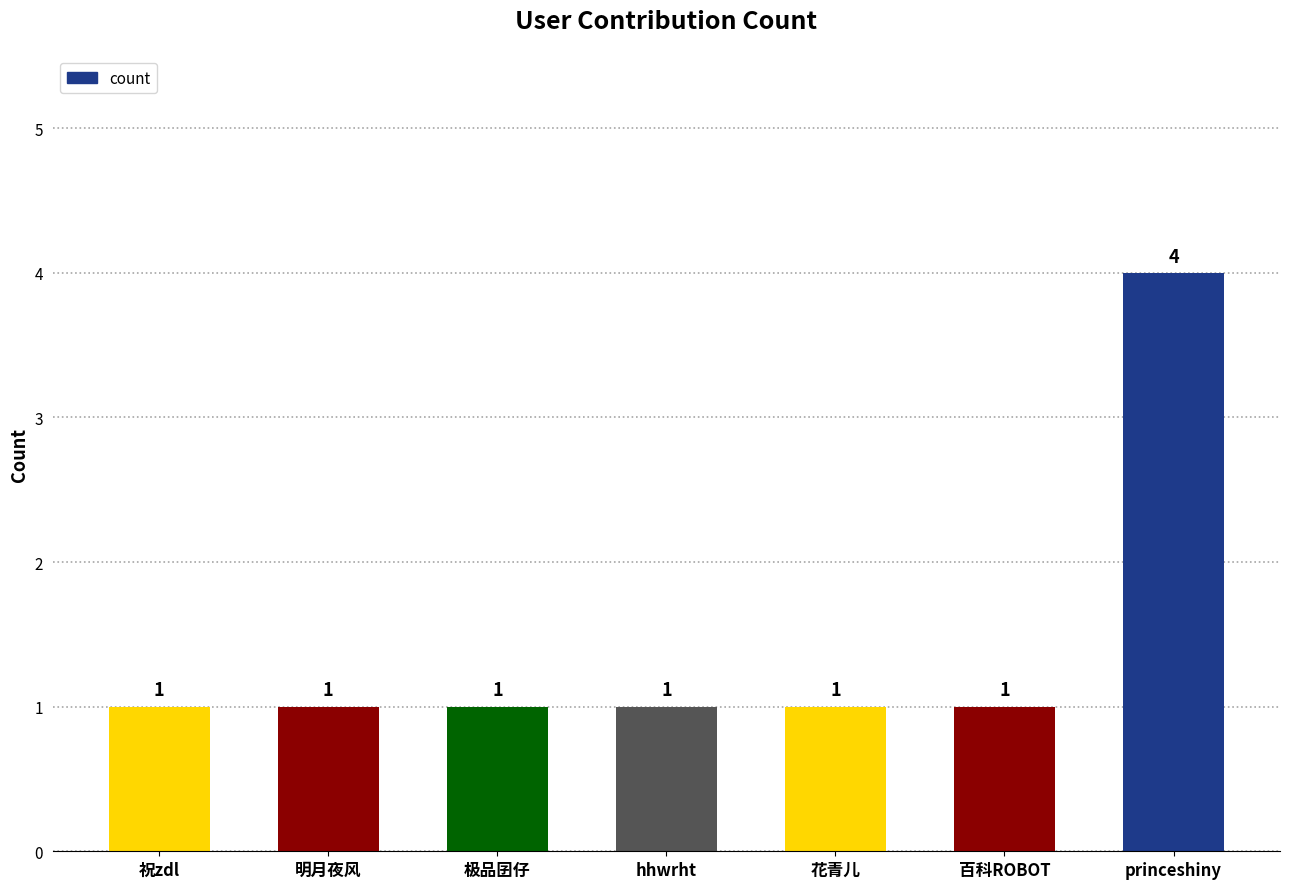

How many series are shown in this chart?

1